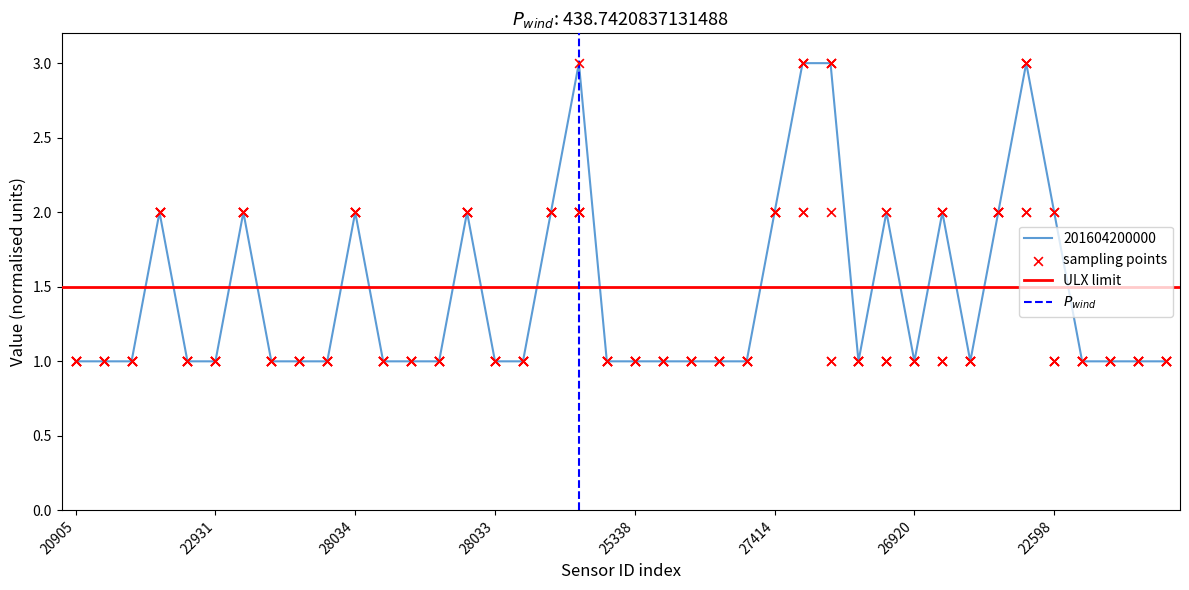

True or false: 201604200000 has a value of 3 at 28034.

False